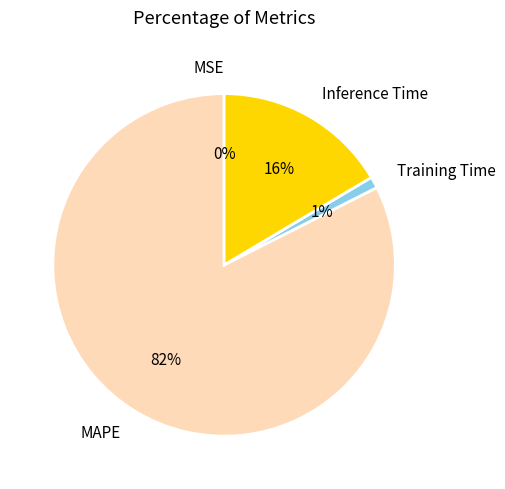

To the nearest percent, what is the average slice percentage?

25%